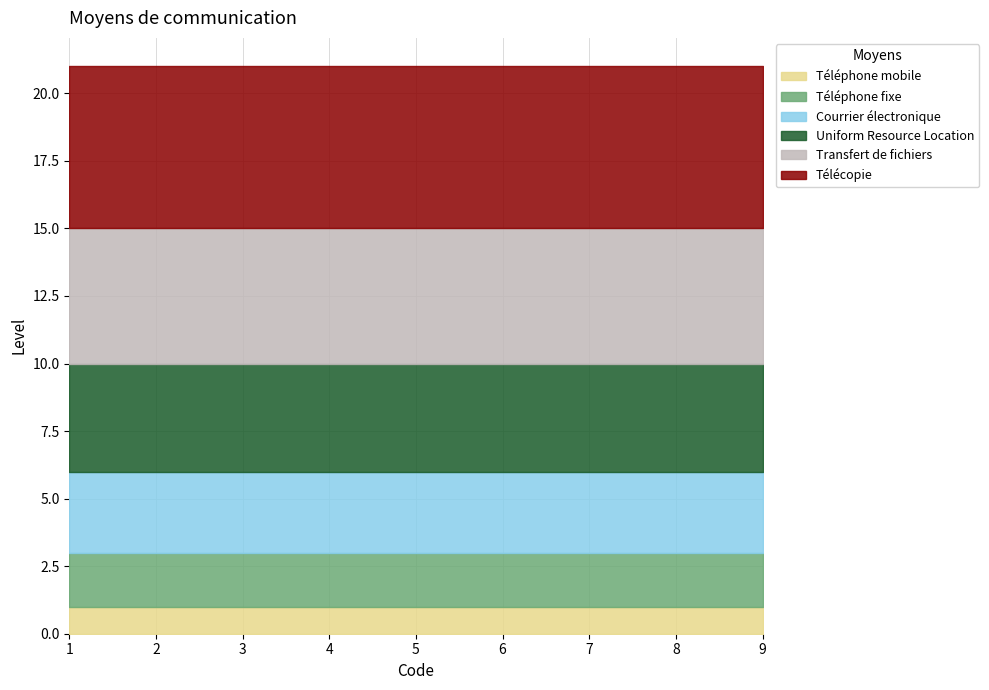

Which series has the largest range (max minus min)?

Téléphone mobile